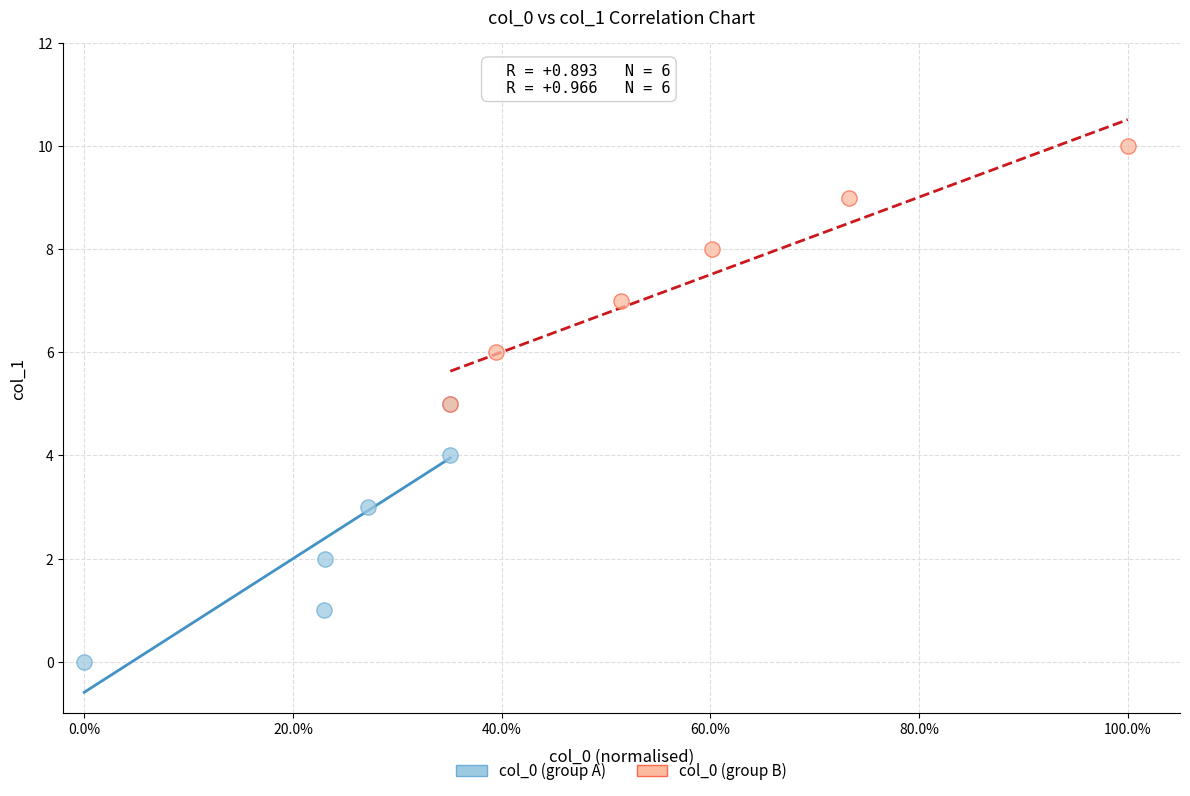

Which series contains the lowest Y value?

col_0 (group A)